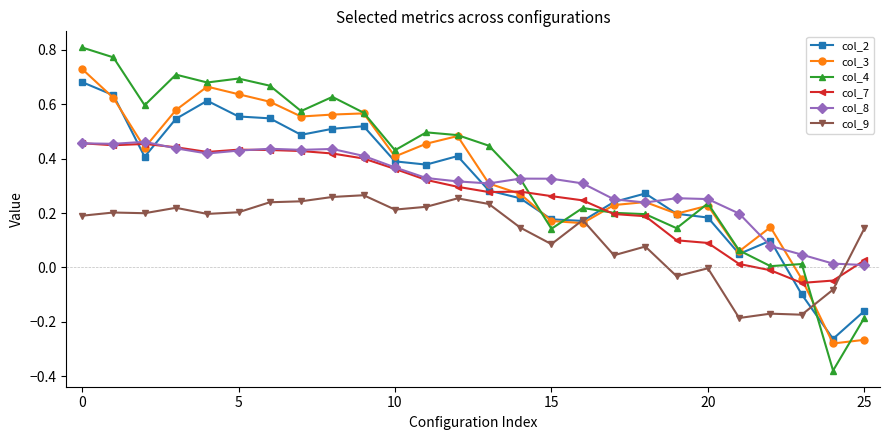

True or false: col_7 and col_3 intersect in this chart.

True